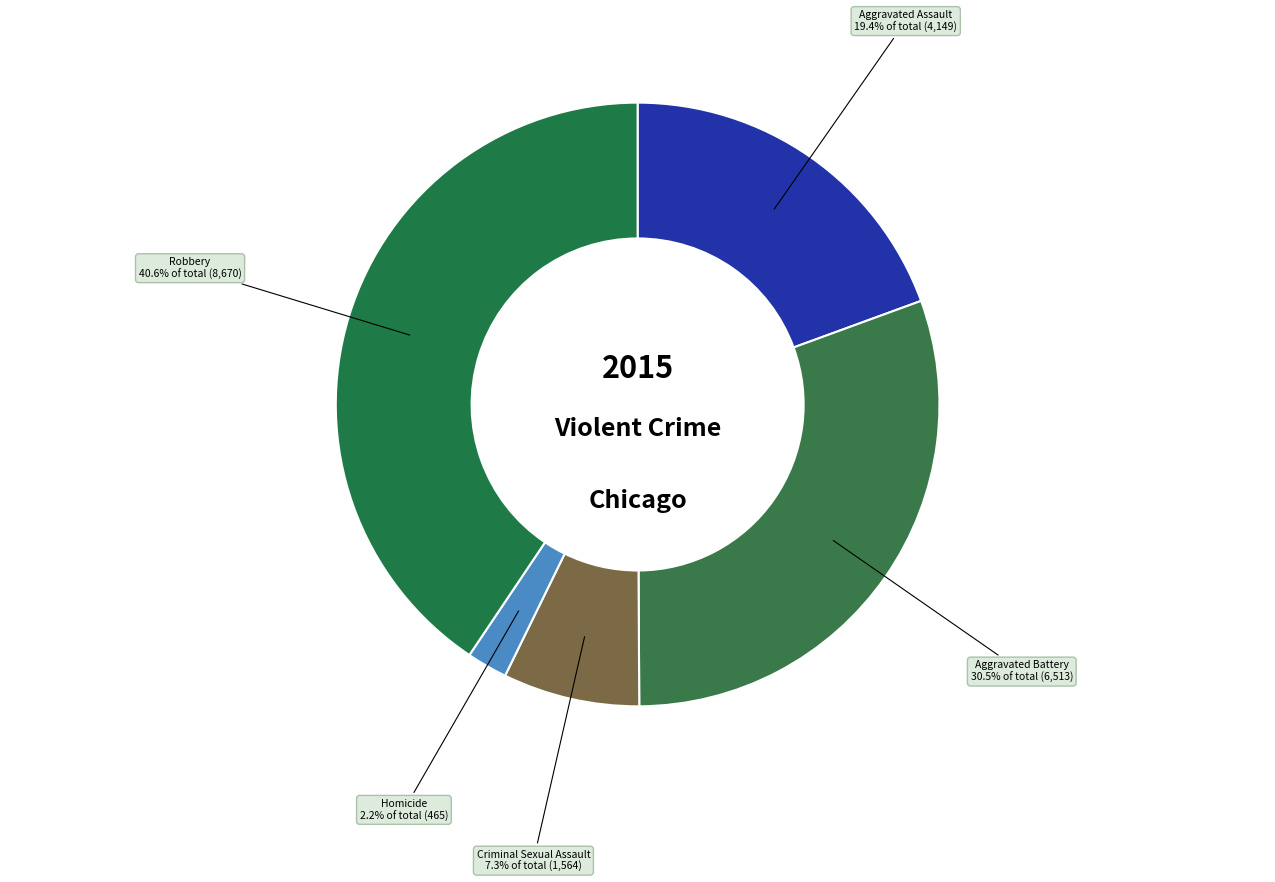

How many slices are in this pie chart?

5